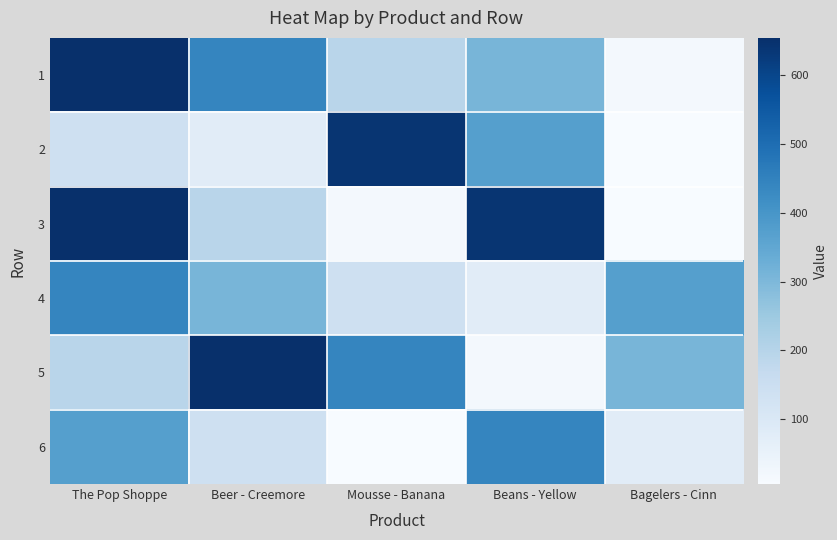

Reading left to right, what are all the values shown in this chart?

1: The Pop Shoppe=654.0	Beer - Creemore=440.6	Mousse - Banana=195.3	Beans - Yellow=309.4	Bagelers - Cinn=18.2
2: The Pop Shoppe=138.4	Beer - Creemore=77.8	Mousse - Banana=640.0	Beans - Yellow=372.7	Bagelers - Cinn=5.9
3: The Pop Shoppe=654.0	Beer - Creemore=195.3	Mousse - Banana=18.2	Beans - Yellow=640.0	Bagelers - Cinn=5.9
4: The Pop Shoppe=440.6	Beer - Creemore=309.4	Mousse - Banana=138.4	Beans - Yellow=77.8	Bagelers - Cinn=372.7
5: The Pop Shoppe=195.3	Beer - Creemore=654.0	Mousse - Banana=440.6	Beans - Yellow=18.2	Bagelers - Cinn=309.4
6: The Pop Shoppe=372.7	Beer - Creemore=138.4	Mousse - Banana=5.9	Beans - Yellow=440.6	Bagelers - Cinn=77.8